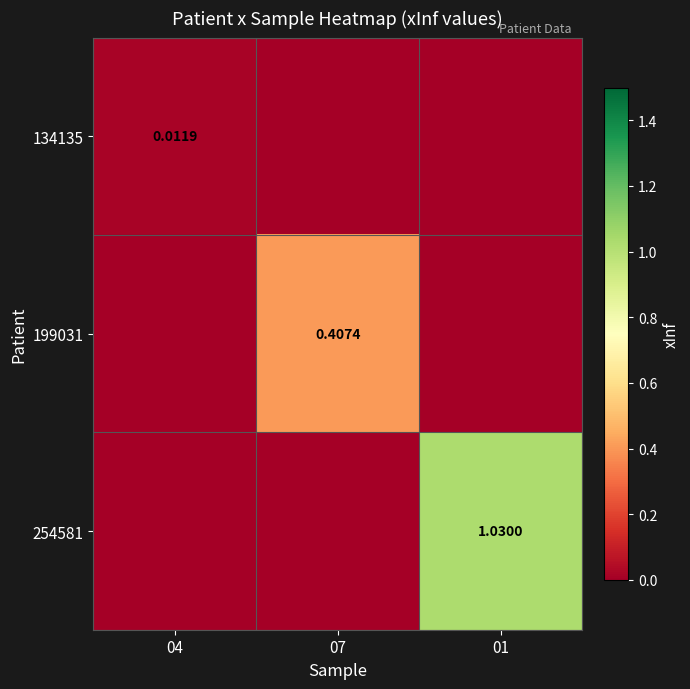

What is the difference between the maximum and second lowest values in the 199031 series?

0.4